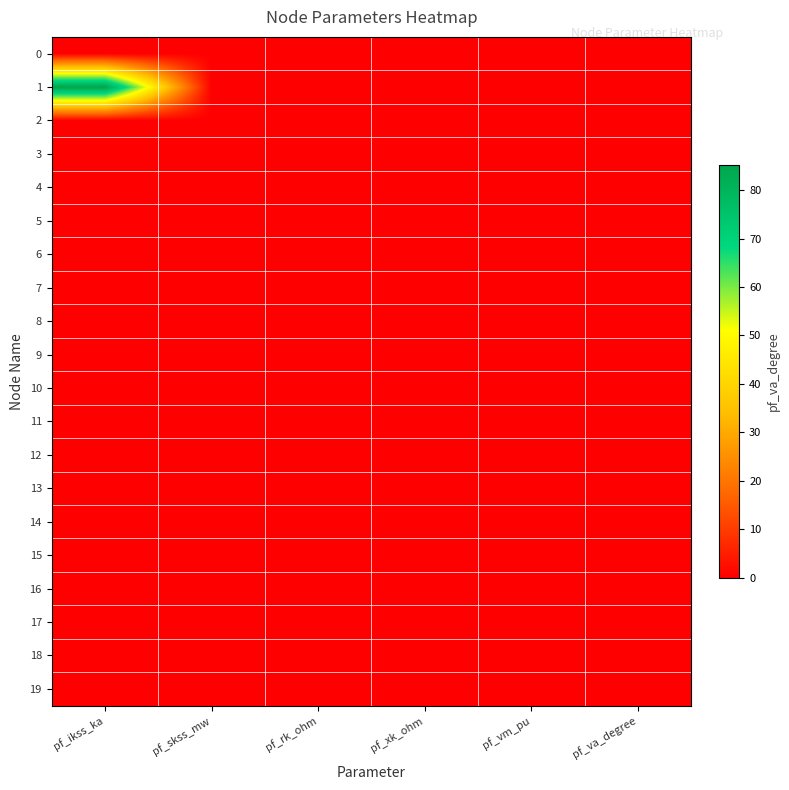

At how many categories does at least one series exceed 18?

1